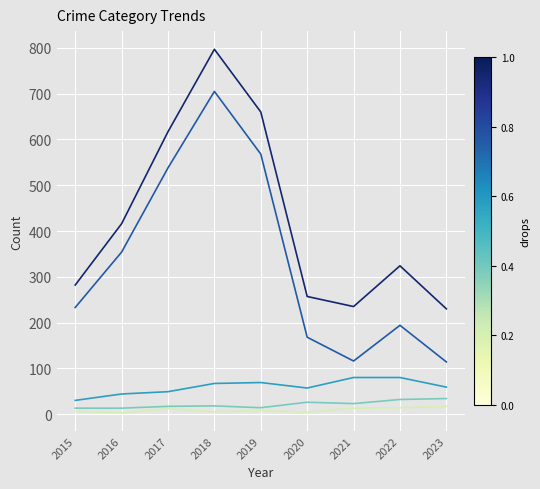

What is the maximum value shown in the chart?

797